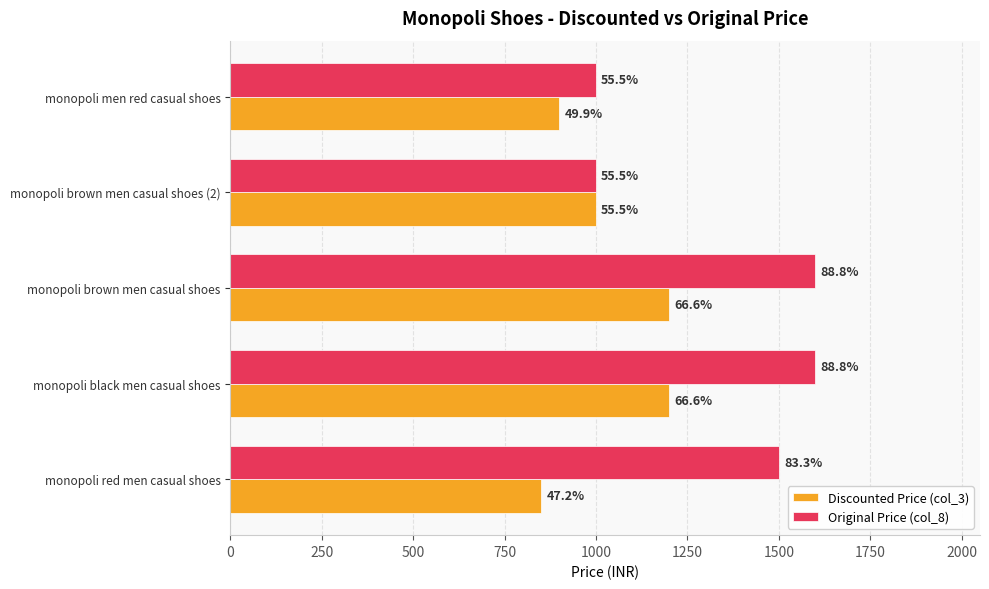

Reading left to right, what are all the values shown in this chart?

Discounted Price (col_3): 849	1199	1199	999	899
Original Price (col_8): 1499	1599	1599	999	999